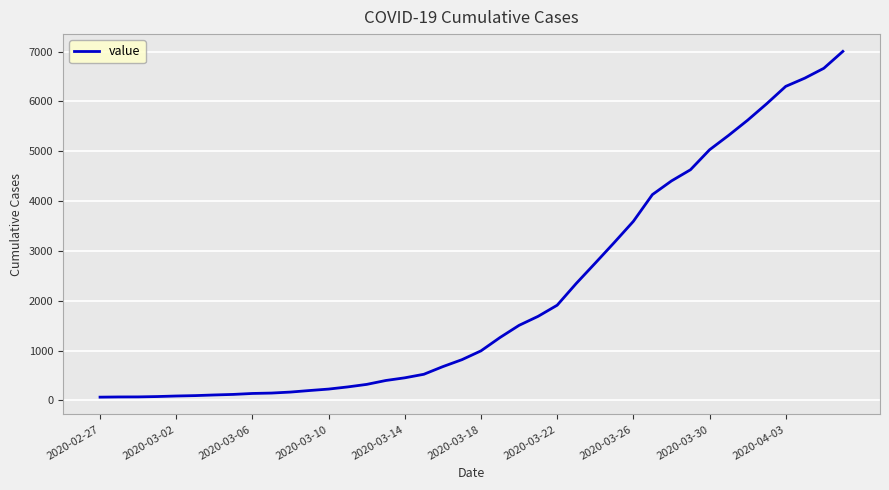

Does the chart have visible grid lines?

Yes